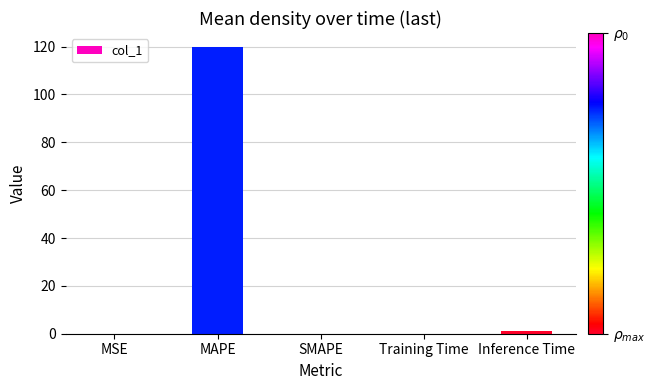

What is the sum of all values?

120.7